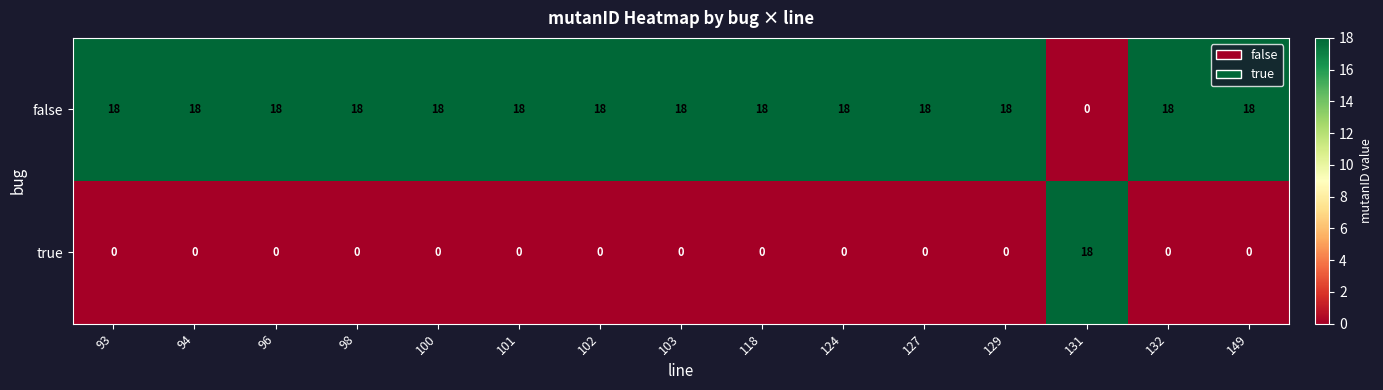

Is it true that true equals -11 at 149?

False